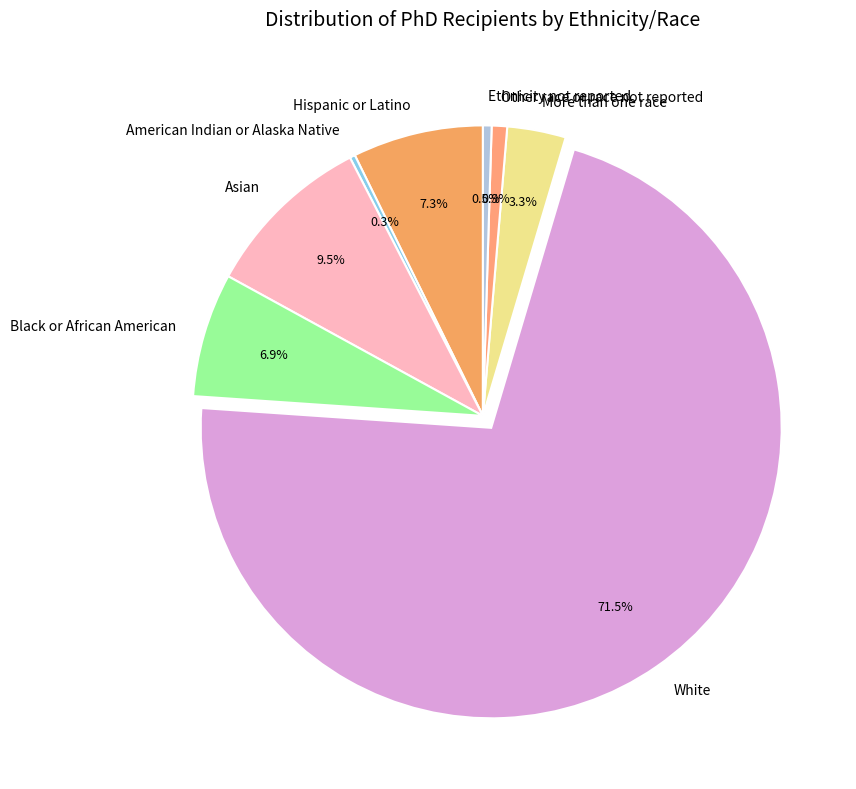

Does Hispanic or Latino represent more than half of the total?

No